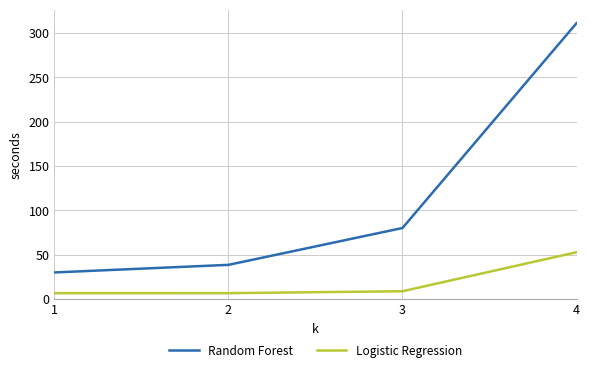

At which label does Random Forest reach its peak?

4